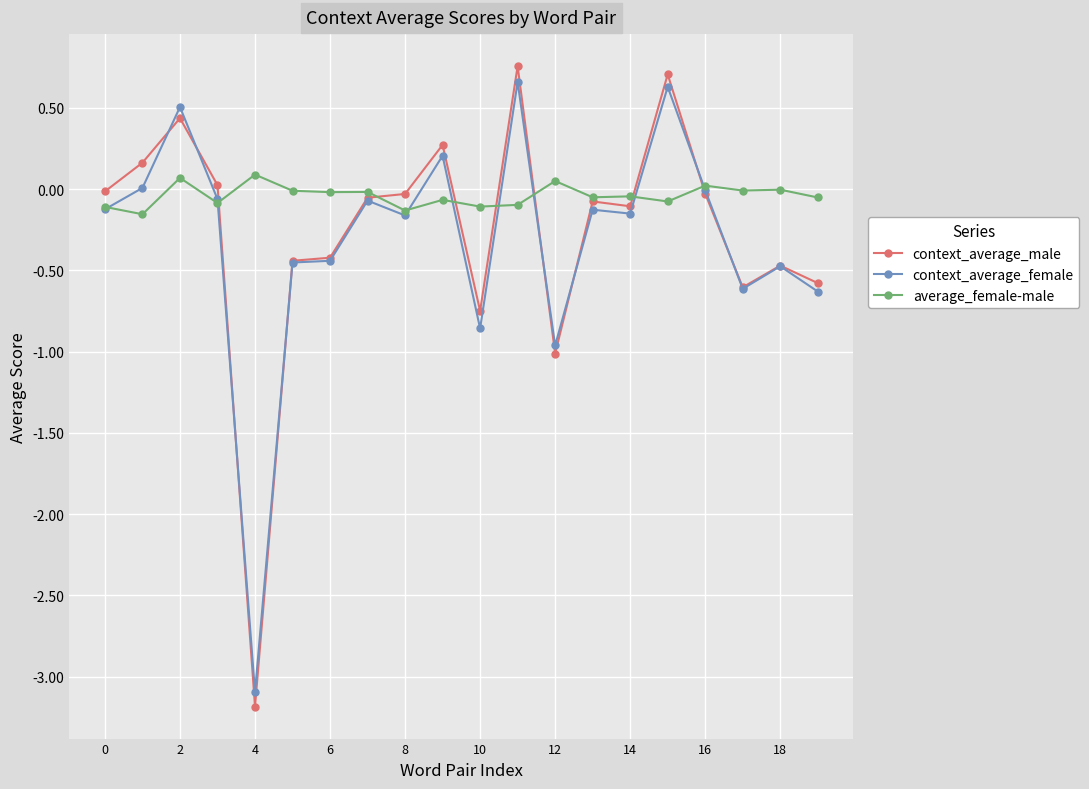

How many lines are shown in the chart?

3